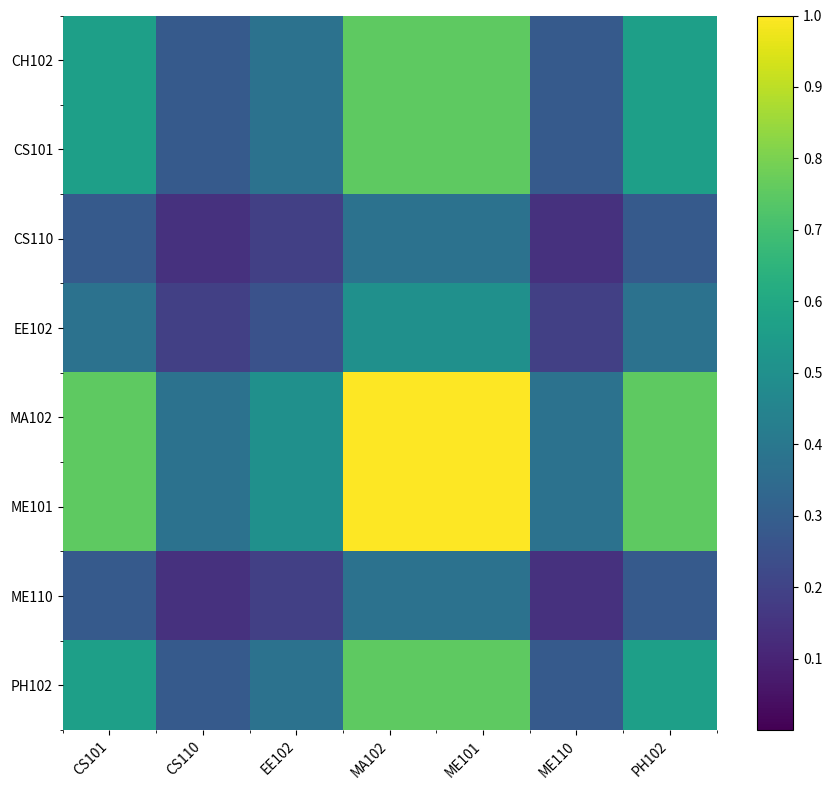

What is the total value across all series at PH102?

4.1